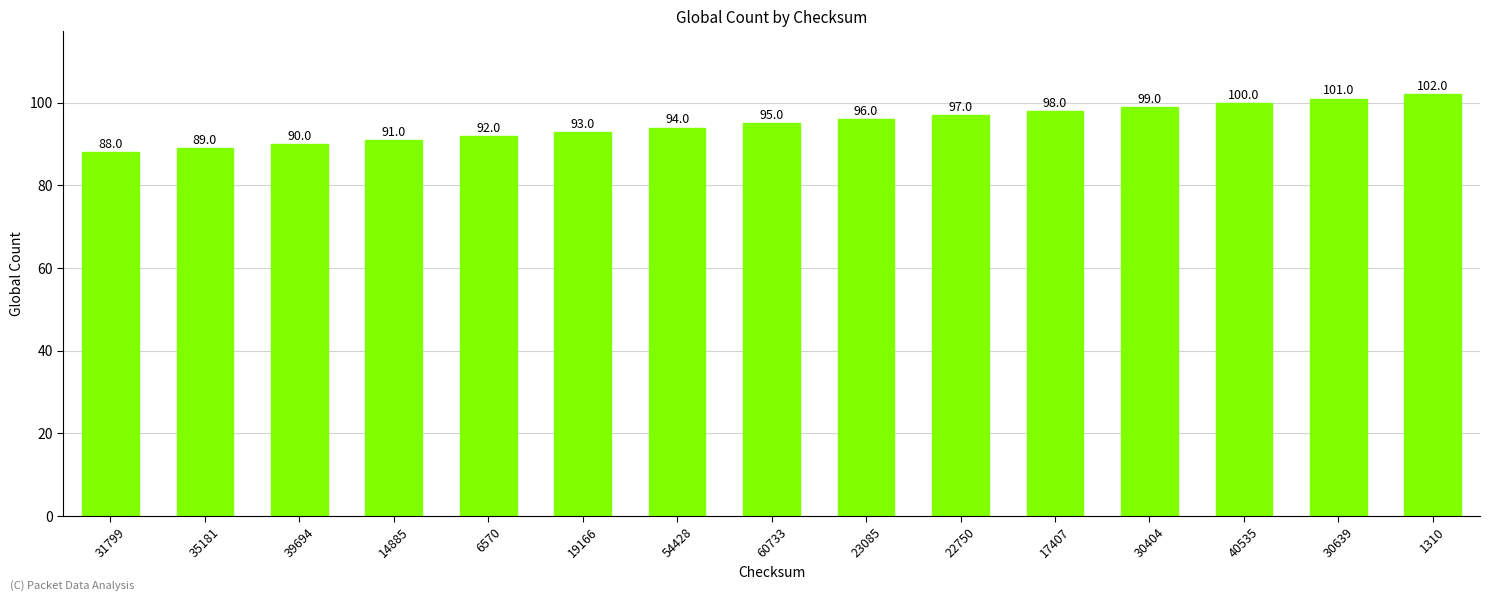

Between 17407 and 31799, which is larger?

17407